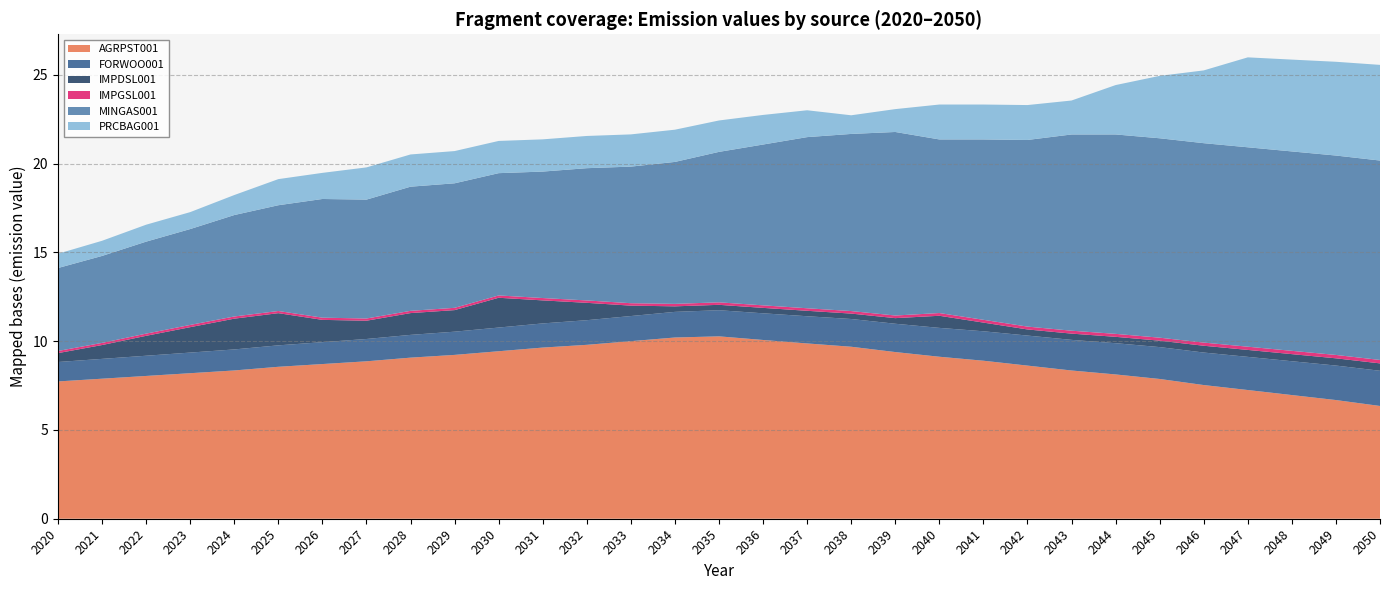

Reading left to right, what are all the values shown in this chart?

AGRPST001: 7.7	7.9	8.0	8.2	8.4	8.6	8.7	8.9	9.1	9.2	9.4	9.6	9.8	10.0	10.2	10.3	10.1	9.9	9.7	9.4	9.1	8.9	8.6	8.3	8.1	7.9	7.5	7.2	7.0	6.7	6.4
FORWOO001: 1.1	1.1	1.1	1.2	1.2	1.2	1.2	1.3	1.3	1.3	1.3	1.4	1.4	1.4	1.4	1.5	1.5	1.5	1.6	1.6	1.6	1.7	1.7	1.7	1.8	1.8	1.8	1.9	1.9	1.9	2.0
IMPDSL001: 0.5	0.8	1.1	1.4	1.7	1.8	1.3	1.0	1.2	1.2	1.7	1.3	1.0	0.6	0.3	0.3	0.3	0.3	0.3	0.3	0.7	0.5	0.3	0.4	0.4	0.4	0.4	0.4	0.4	0.4	0.4
IMPGSL001: 0.1	0.1	0.1	0.1	0.1	0.1	0.1	0.1	0.1	0.1	0.1	0.1	0.1	0.1	0.1	0.1	0.1	0.1	0.1	0.1	0.2	0.2	0.2	0.2	0.2	0.2	0.2	0.2	0.2	0.2	0.2
MINGAS001: 4.7	4.9	5.2	5.4	5.7	6.0	6.7	6.7	7.0	7.0	6.9	7.1	7.4	7.7	8.0	8.5	9.1	9.6	10.0	10.3	9.8	10.2	10.5	11.1	11.2	11.2	11.2	11.2	11.2	11.2	11.2
PRCBAG001: 0.8	0.9	1.0	1.0	1.1	1.5	1.5	1.8	1.8	1.8	1.8	1.8	1.8	1.8	1.8	1.8	1.7	1.5	1.1	1.3	2.0	2.0	2.0	1.9	2.8	3.5	4.1	5.1	5.2	5.3	5.4